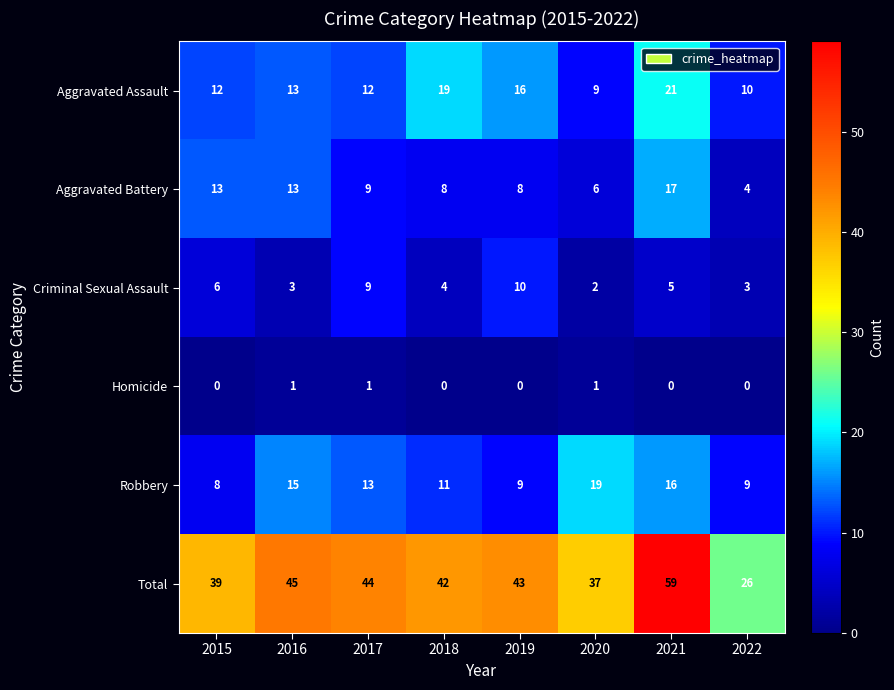

True or false: Total has a value of 26 at 2022.

True